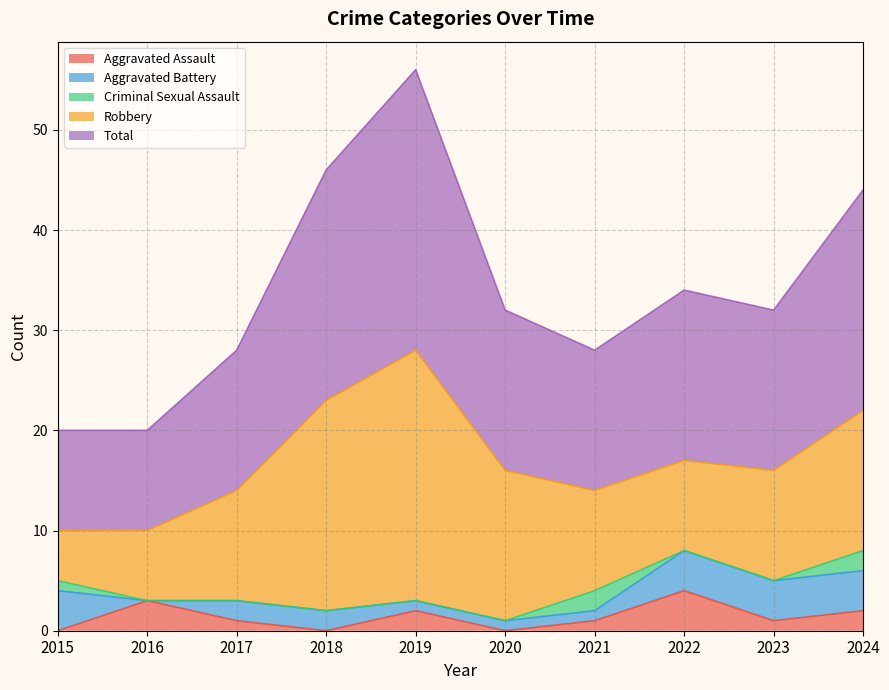

Which series has the largest range (max minus min)?

Robbery